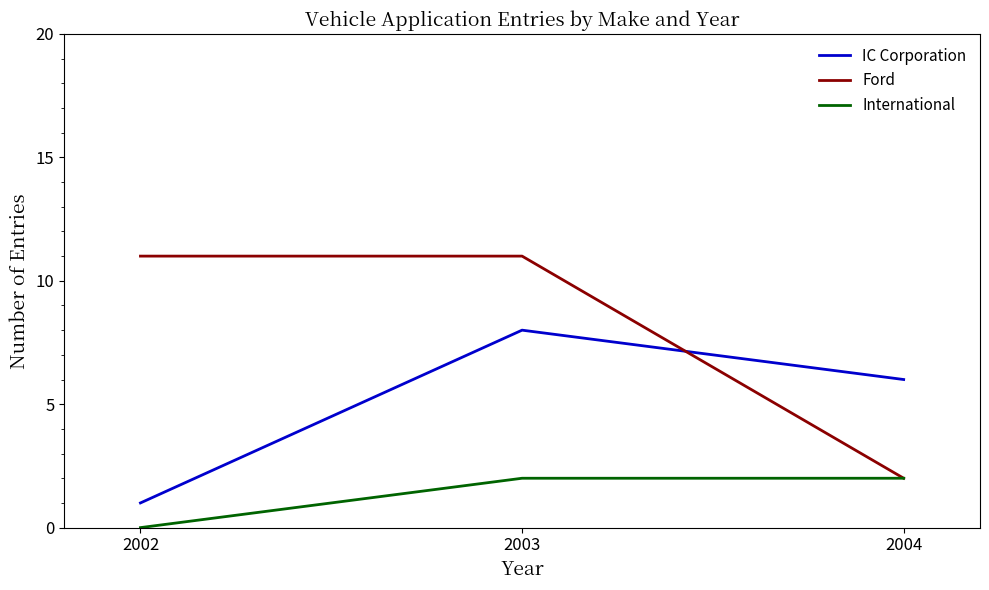

At which category is the sum across all series the highest?

2003